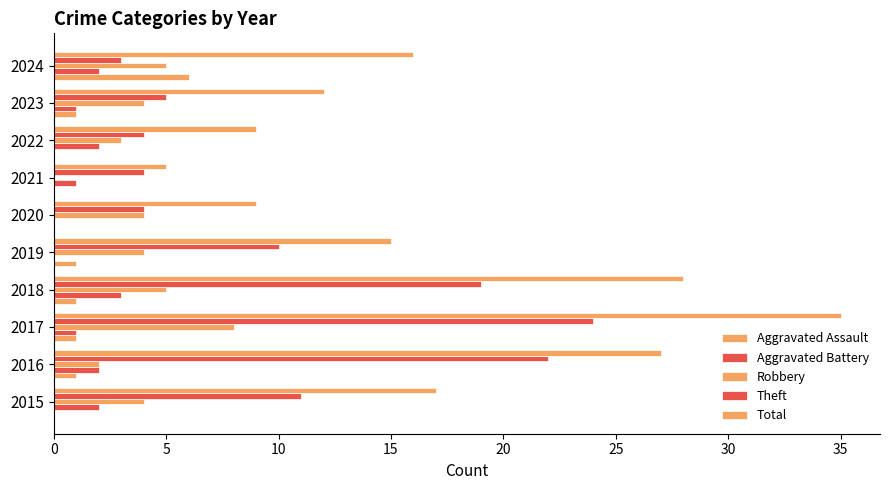

How many distinct data groups are displayed?

5